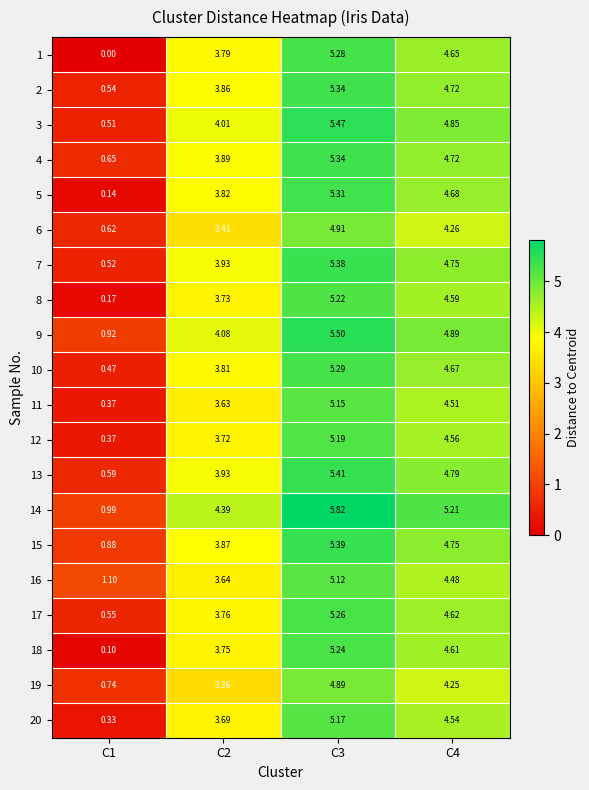

Is the value of 5 at C1 greater than the value of 20 at C2?

No